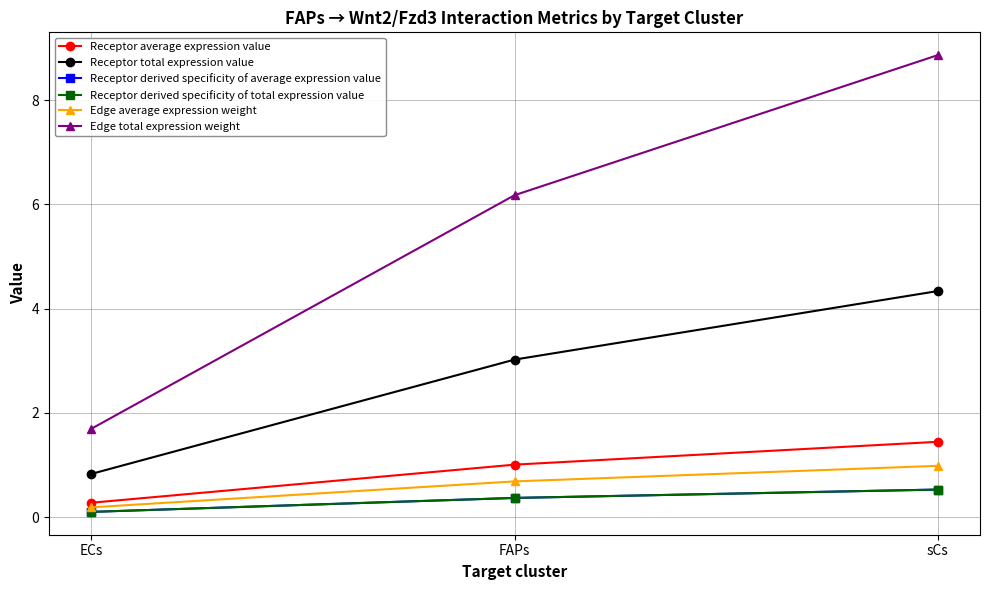

Reading left to right, extract all data points from this chart.

Receptor average expression value: ECs=0.3	FAPs=1.0	sCs=1.4
Receptor total expression value: ECs=0.8	FAPs=3.0	sCs=4.3
Receptor derived specificity of average expression value: ECs=0.1	FAPs=0.4	sCs=0.5
Receptor derived specificity of total expression value: ECs=0.1	FAPs=0.4	sCs=0.5
Edge average expression weight: ECs=0.2	FAPs=0.7	sCs=1.0
Edge total expression weight: ECs=1.7	FAPs=6.2	sCs=8.9